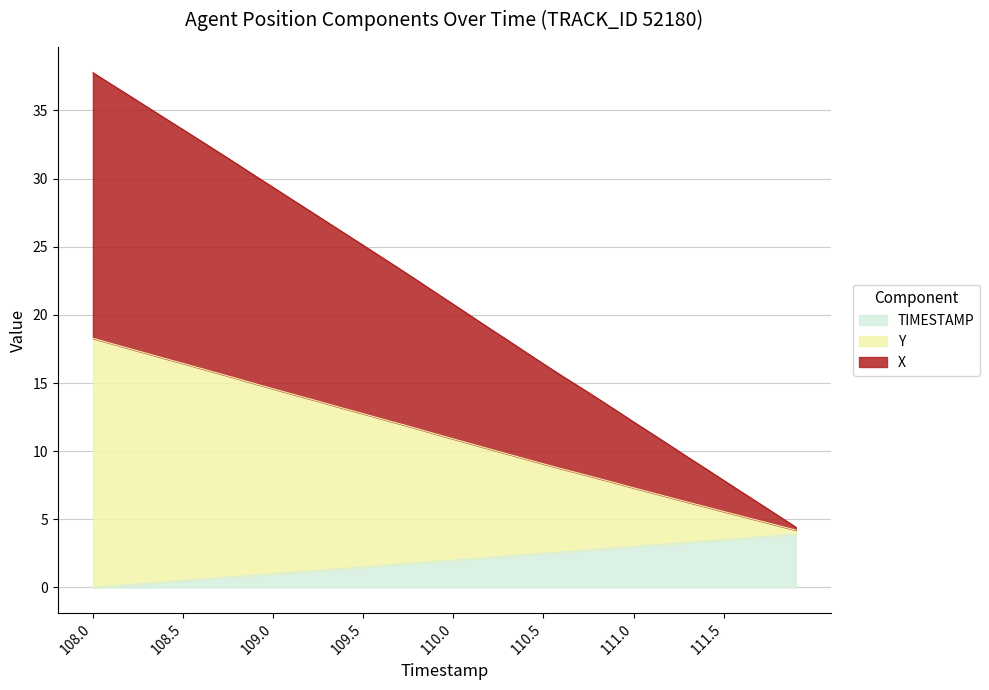

What value does the TIMESTAMP series have at 110.5?

2.5